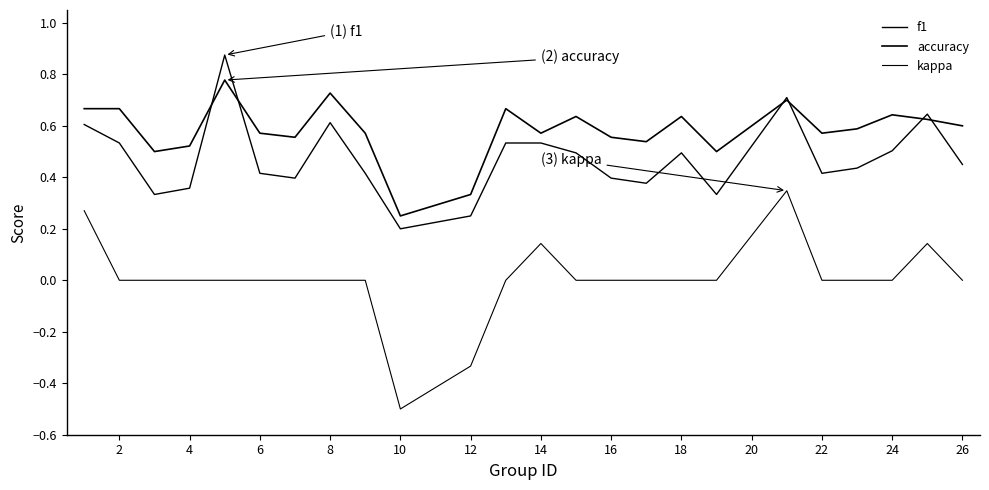

Does the chart have visible grid lines?

No